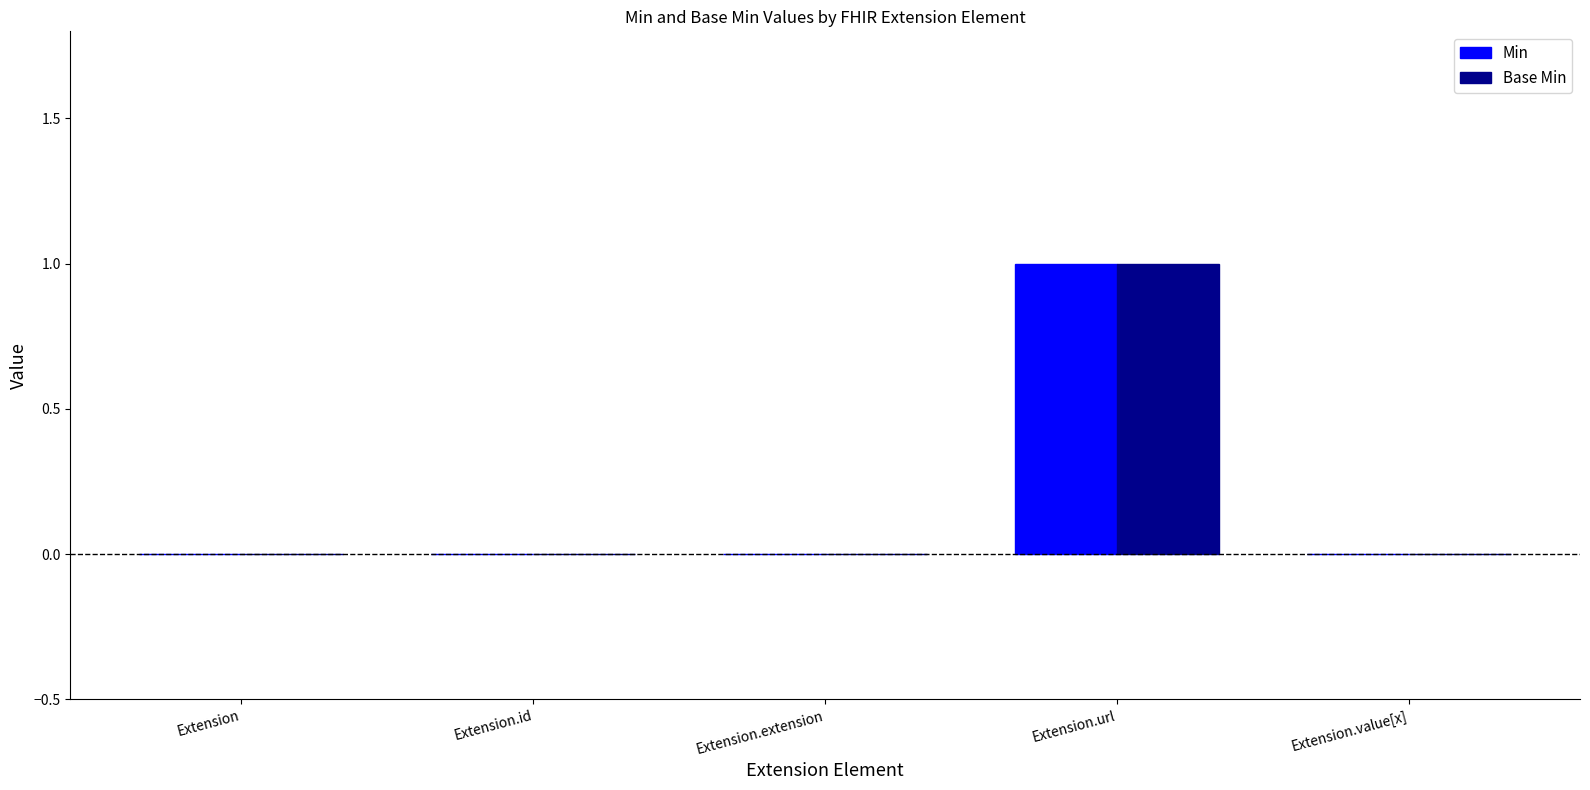

At which category is the sum across all series the highest?

Extension.url